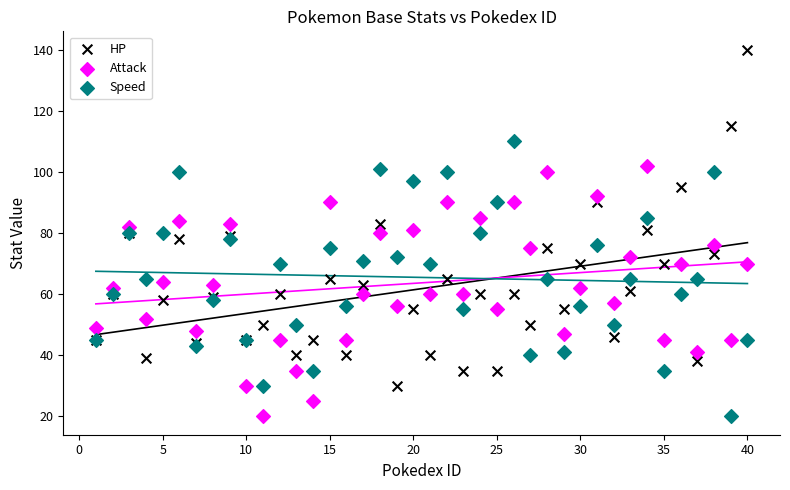

Which series has the largest Y range (max minus min)?

HP